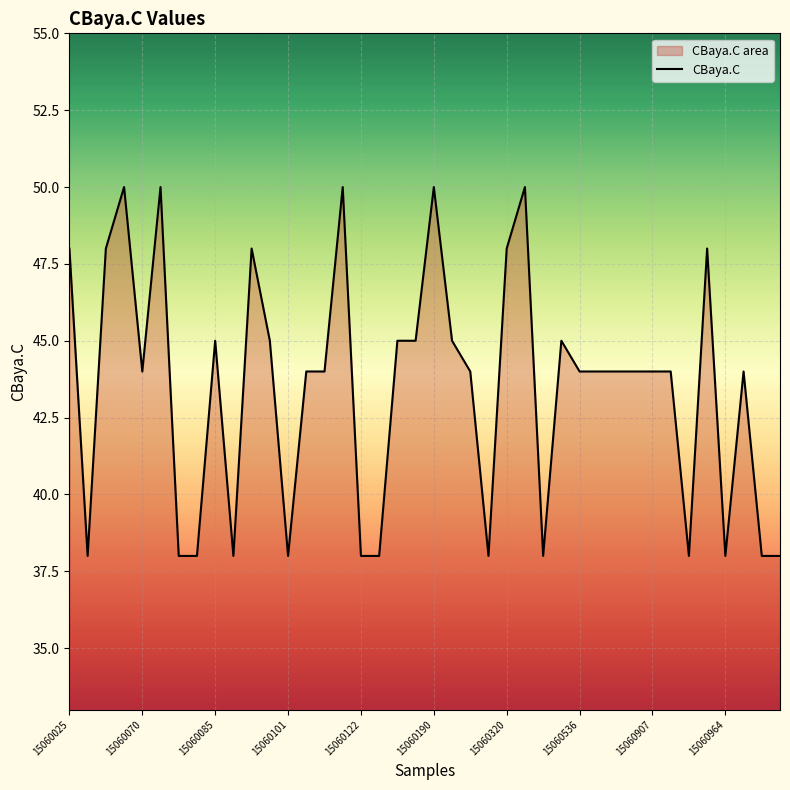

The chart shows a value of 38 at 15060964. True or false?

True